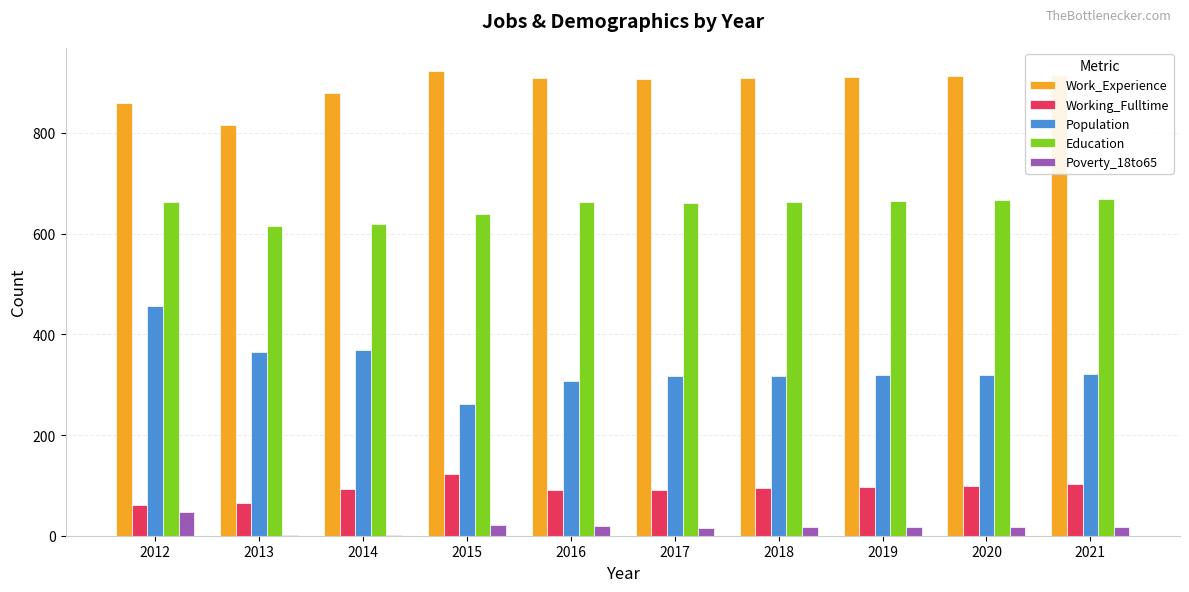

Is it true that Working_Fulltime equals 19 at 2013?

False